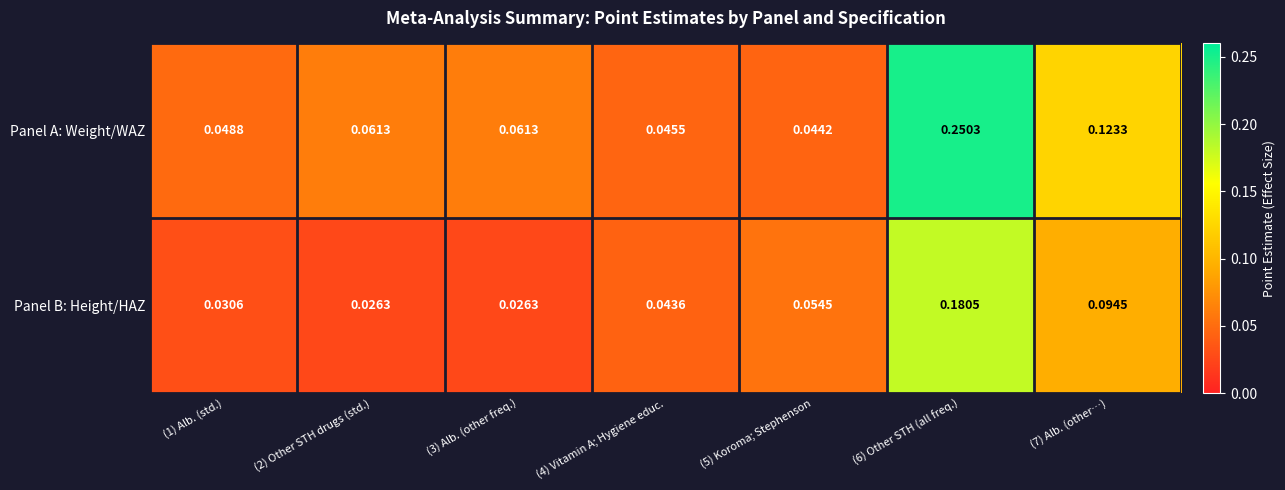

Which series has the largest total across all categories?

Panel A: Weight/WAZ